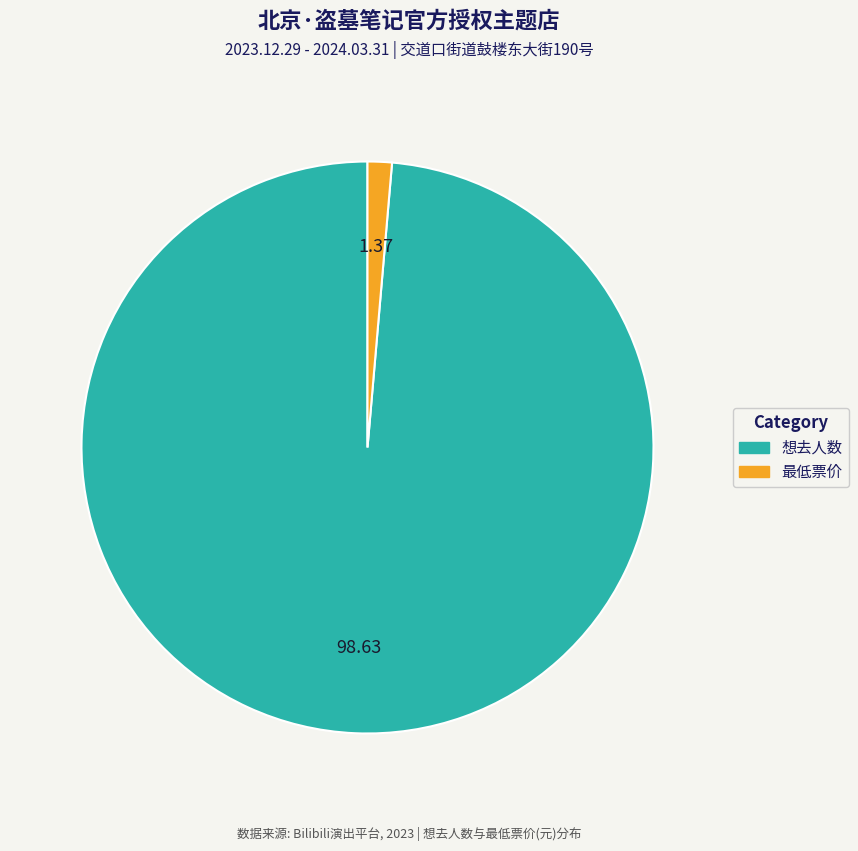

Which has a higher value, 最低票价 or 想去人数?

想去人数